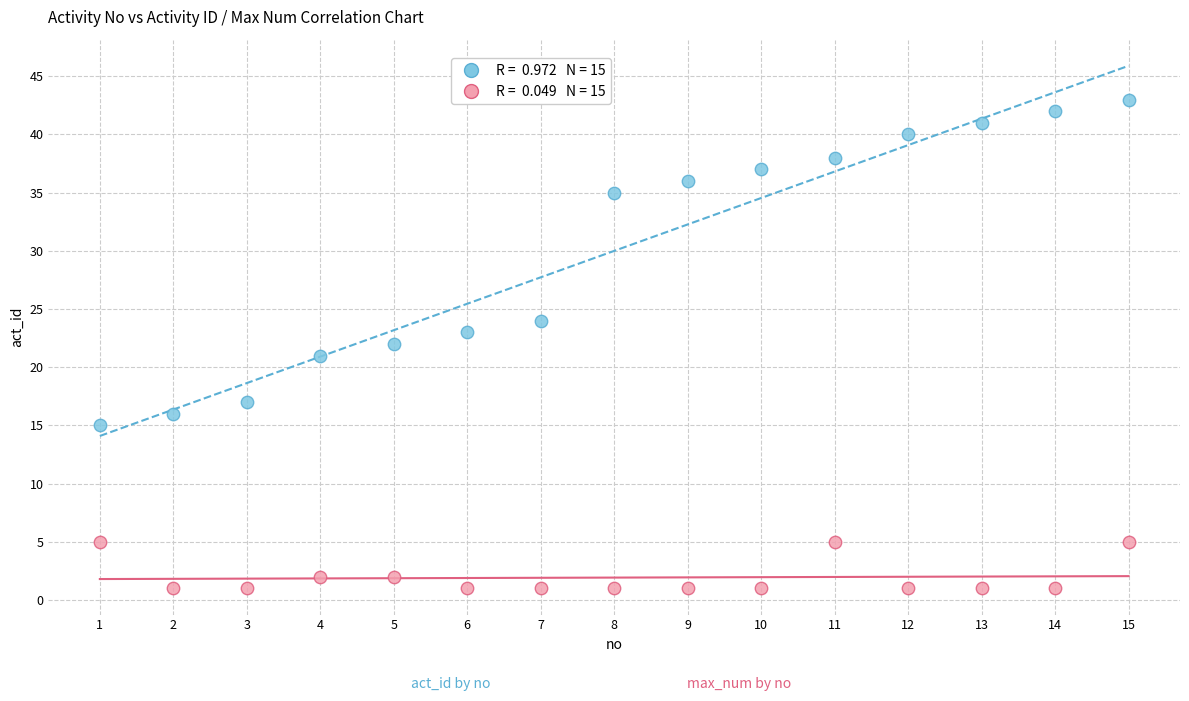

Across all data points, what is the range of X values (max minus min)?

14